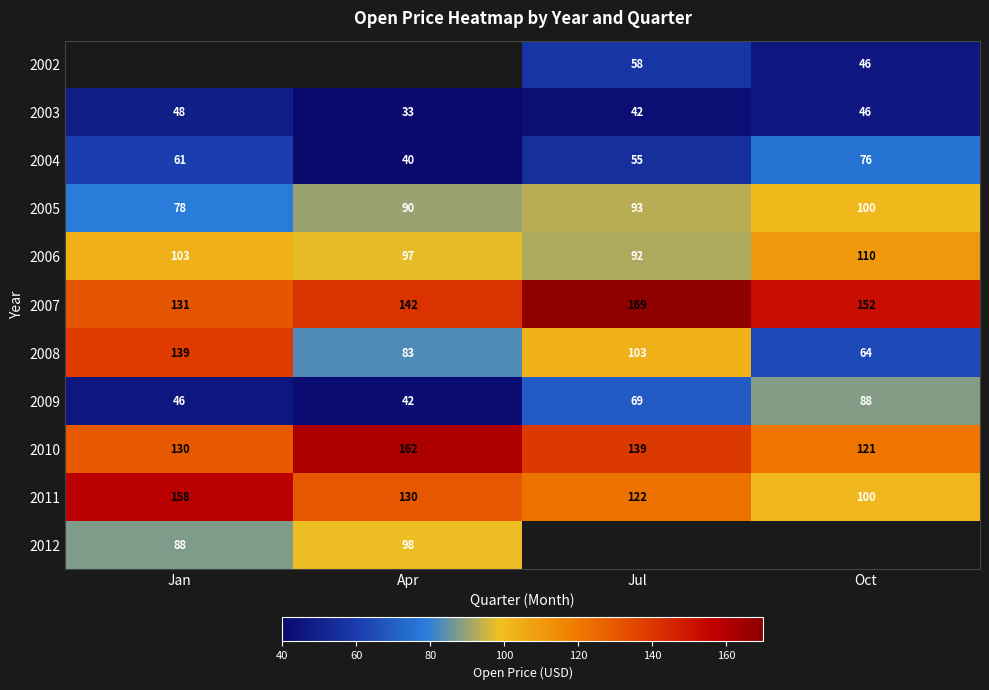

Rank the categories by 2011 value from lowest to highest.

Oct, Jul, Apr, Jan